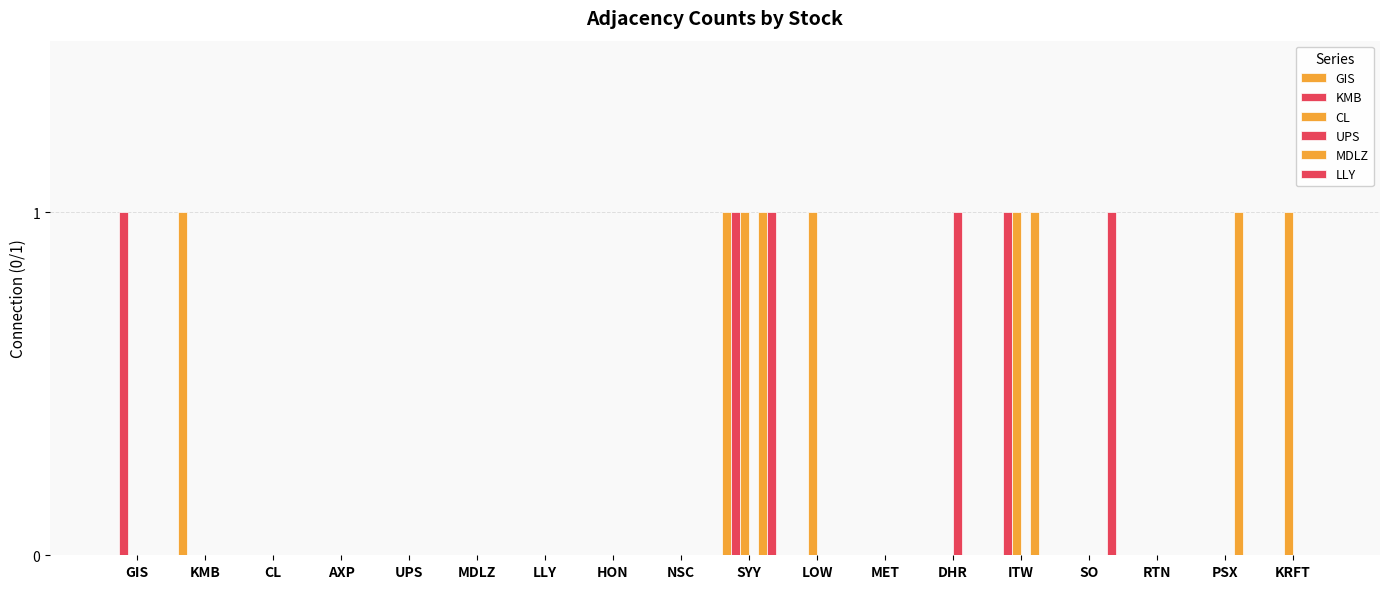

What is the value of the GIS bar at the 2nd from the left?

1